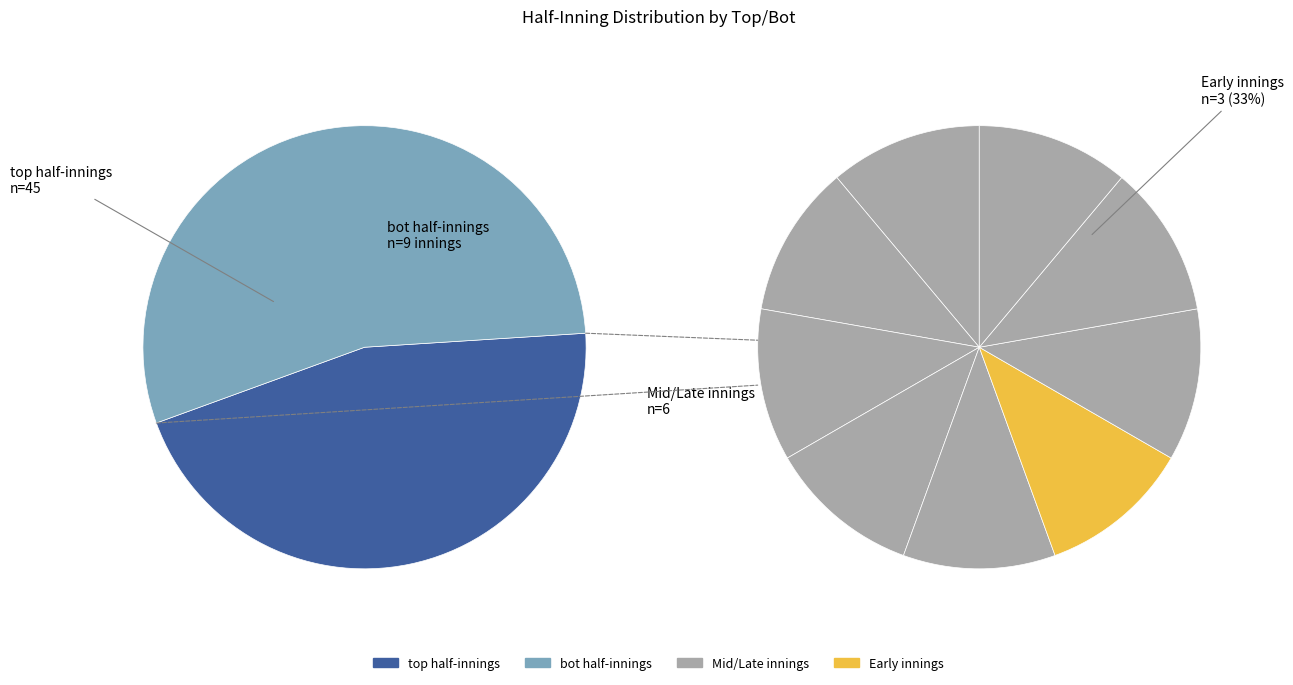

Does any single category account for the majority?

No